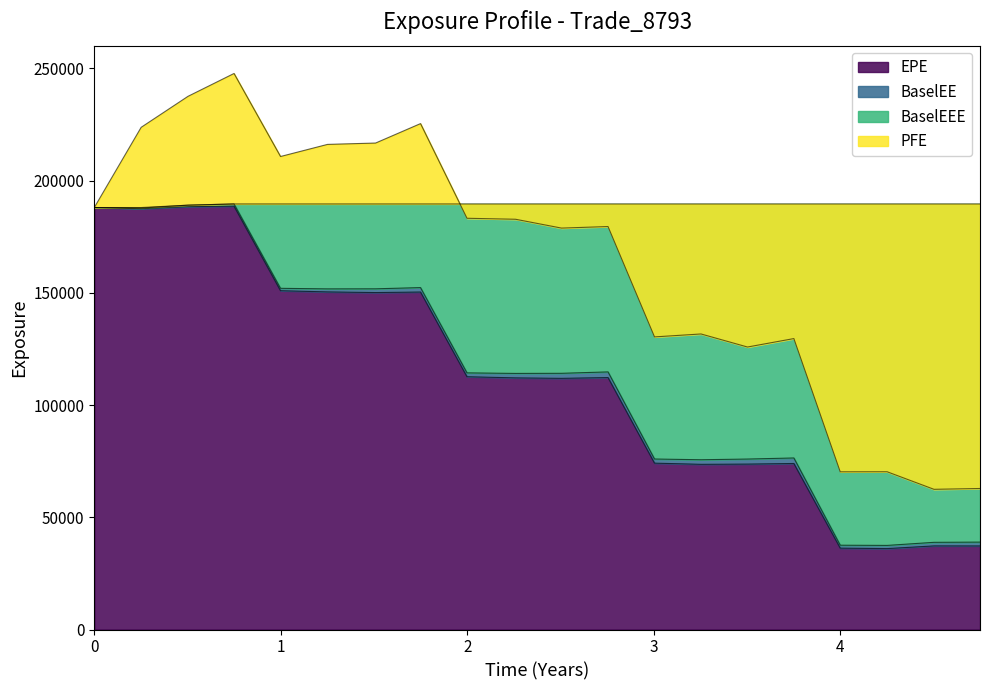

How many values in the PFE series exceed 182744?

9